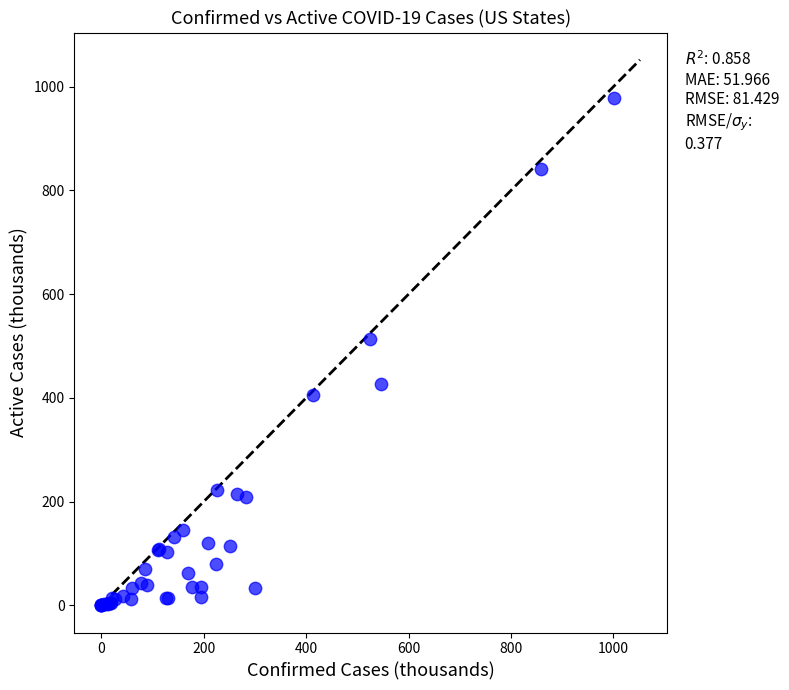

What Y value in the scatter plot is closest to 488?

513.0